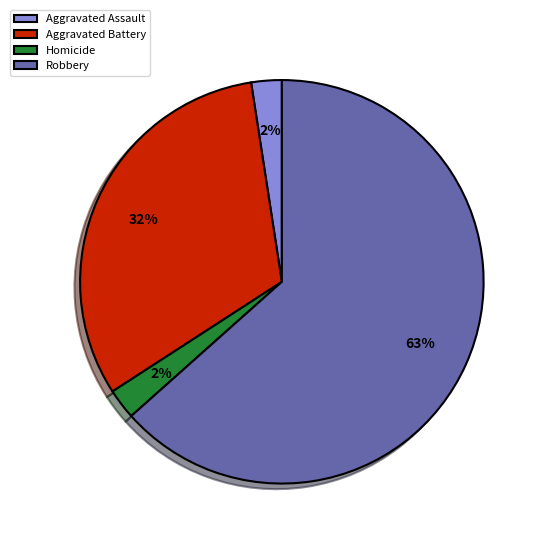

Do Aggravated Assault and Aggravated Battery together represent more than half of the pie?

No